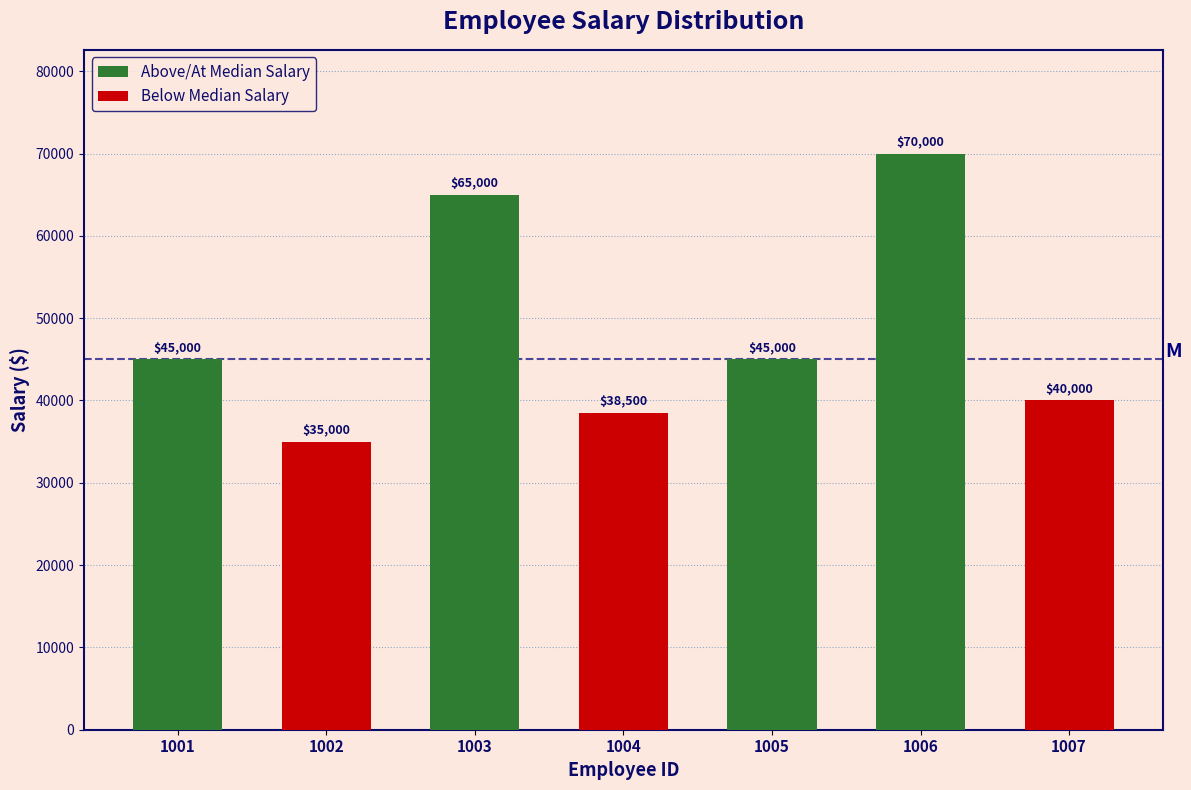

What is the minimum value shown in the chart?

35000